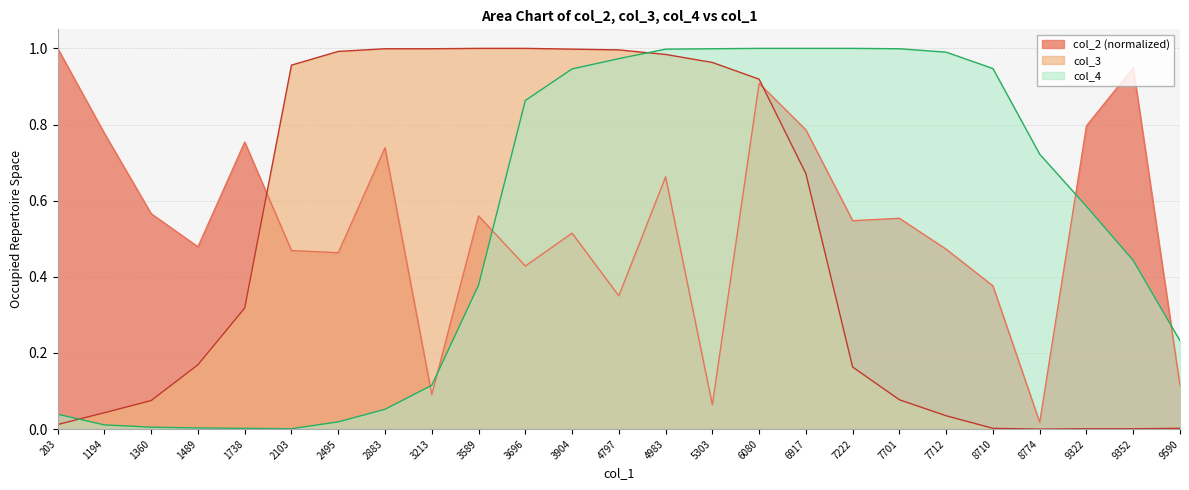

The col_2 series shows 0.2 at 3904. True or false?

False